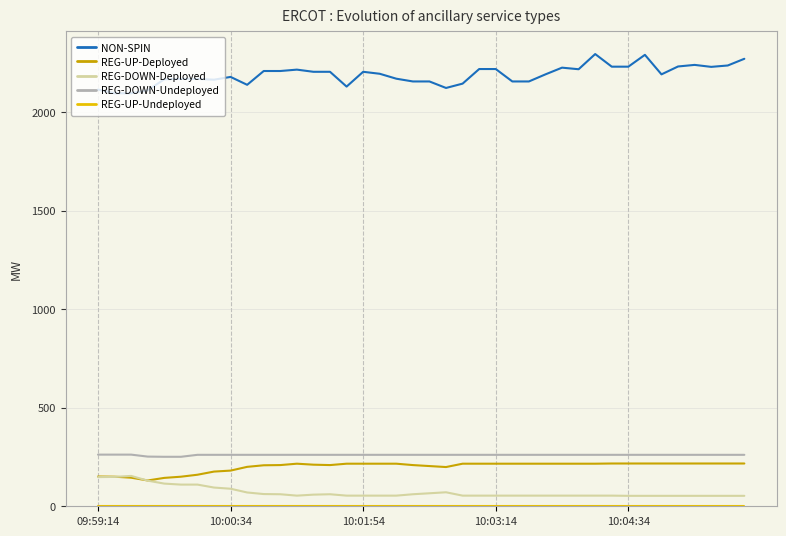

Which series has the largest range (max minus min)?

NON-SPIN